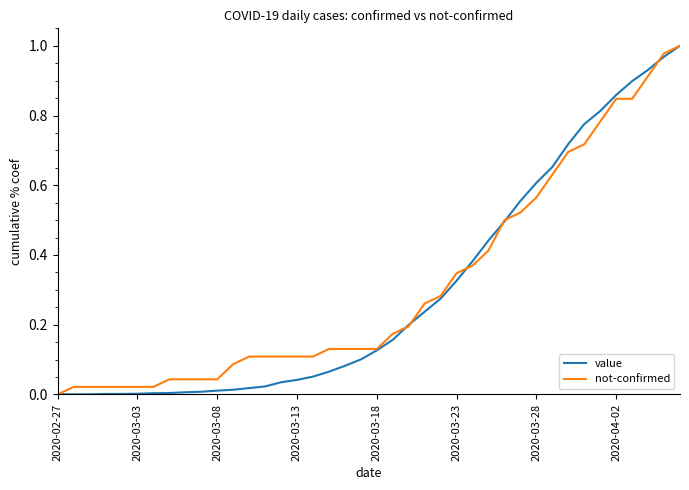

How many lines are shown in the chart?

2